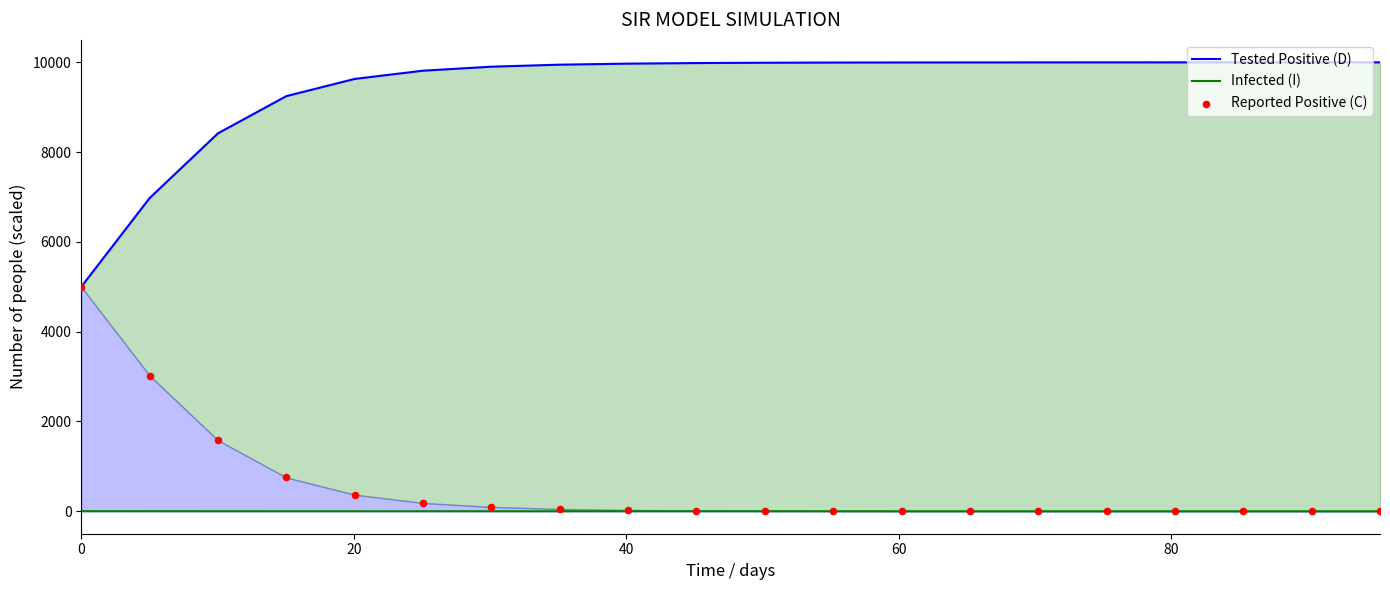

At how many categories does at least one series exceed 9251?

16